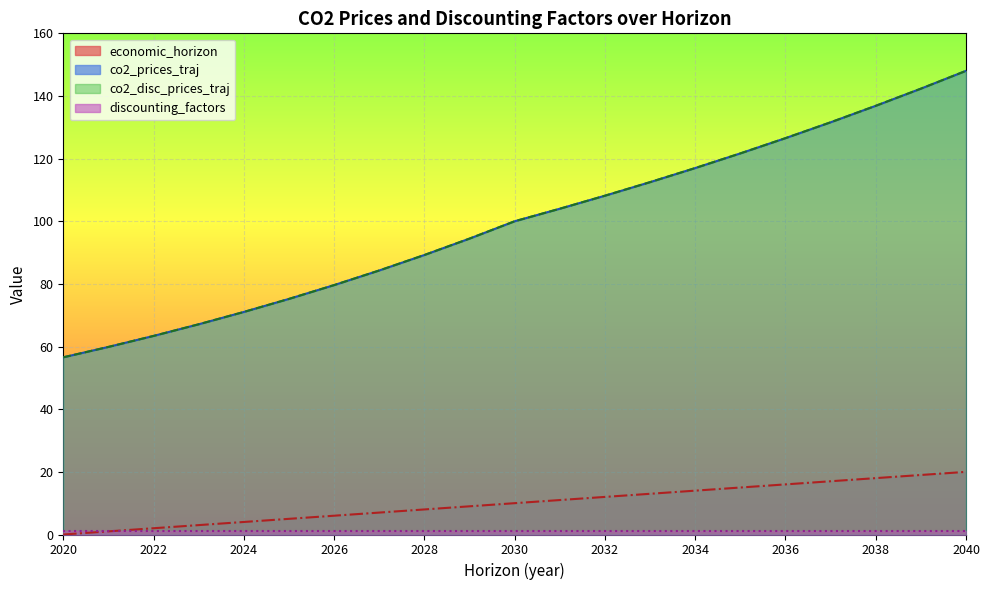

At which label does economic_horizon reach its minimum?

2020